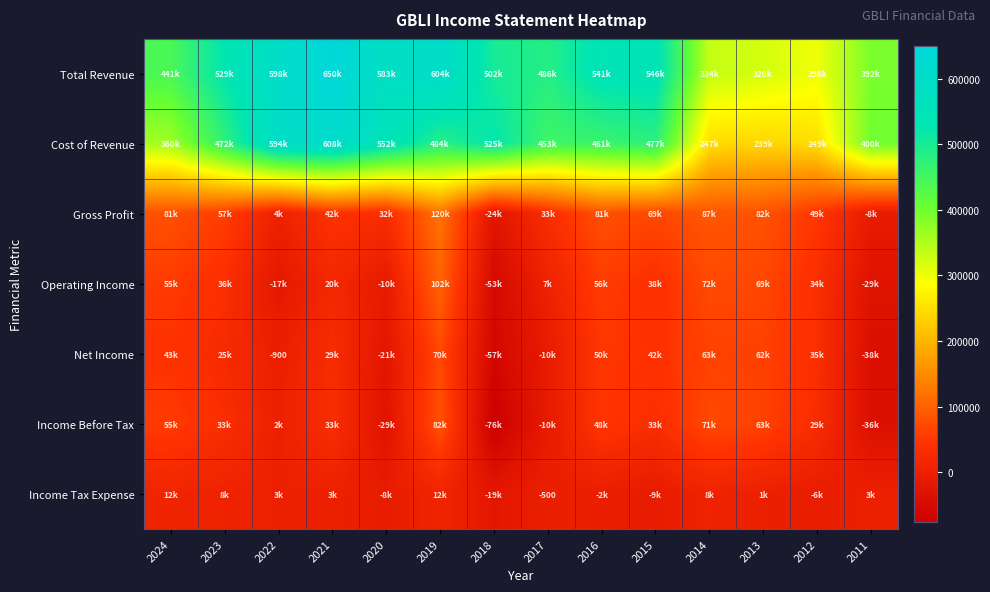

Where does the Total Revenue series first go above 528600?

2022